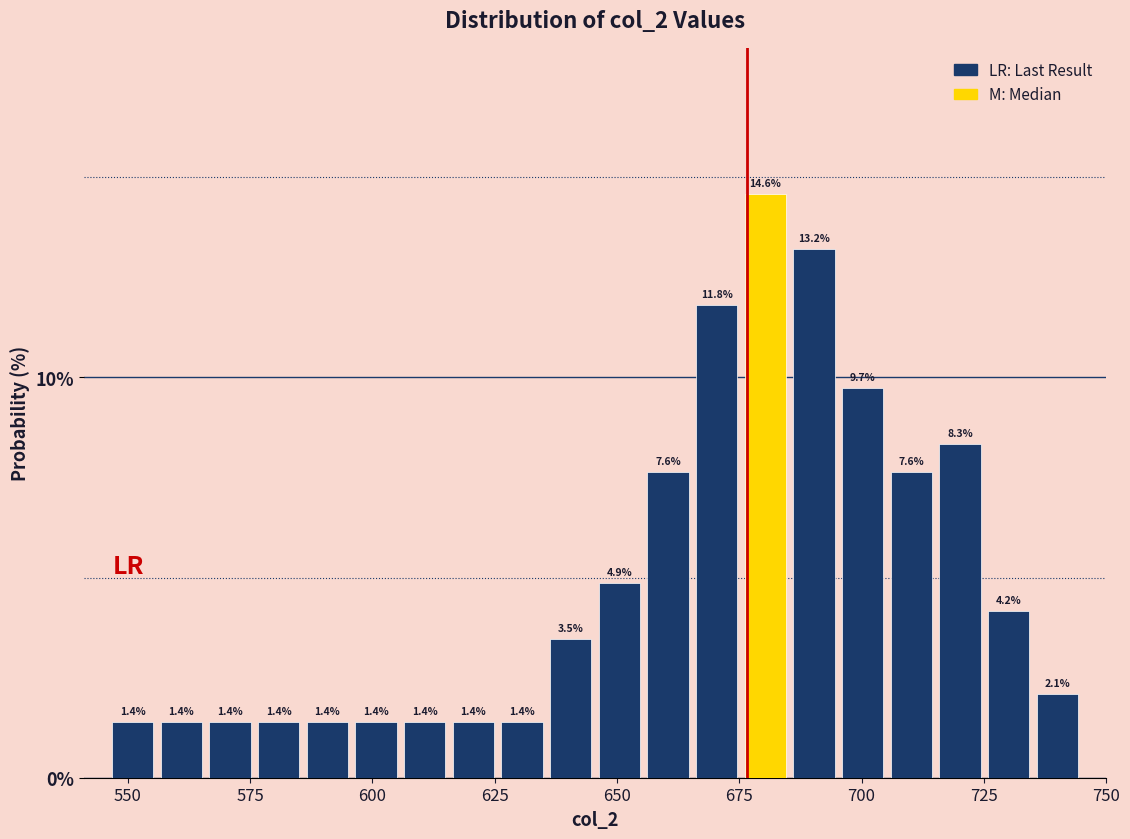

Read against the x-axis, roughly where is the centre of the tallest bar?

680